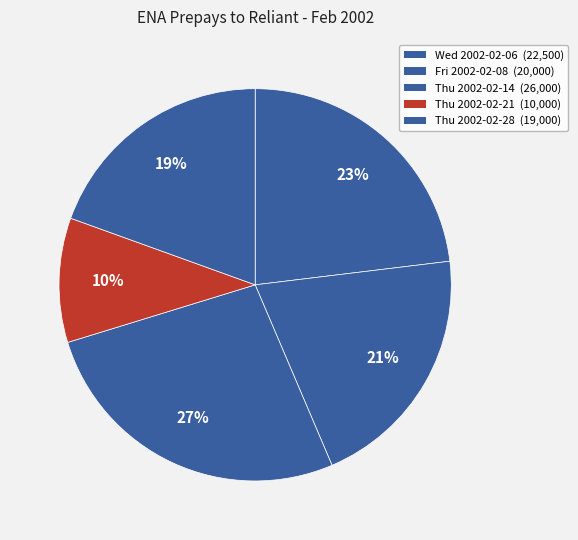

Do Wed 2002-02-06 and Thu 2002-02-21 together represent more than half of the pie?

No